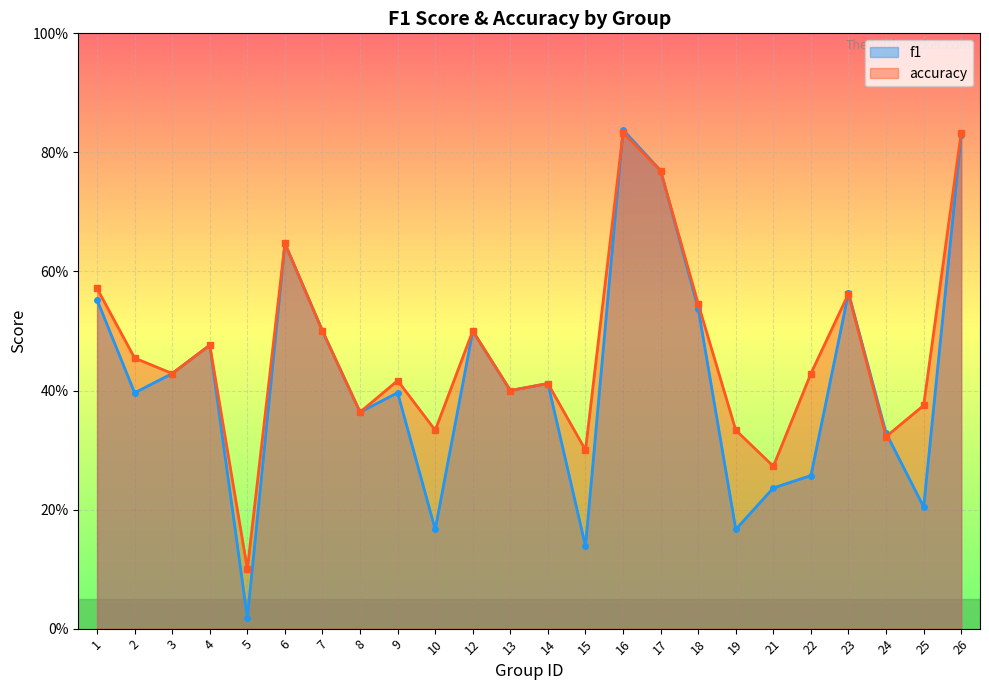

What is the difference between the second highest and minimum values in the f1 series?

0.8